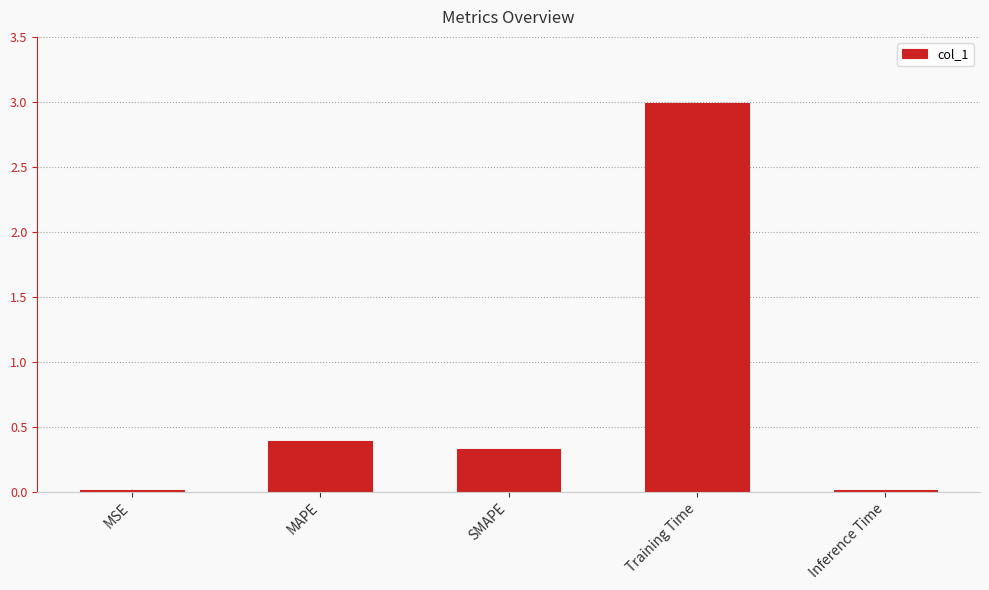

What is the difference between the values at MAPE and SMAPE?

0.1